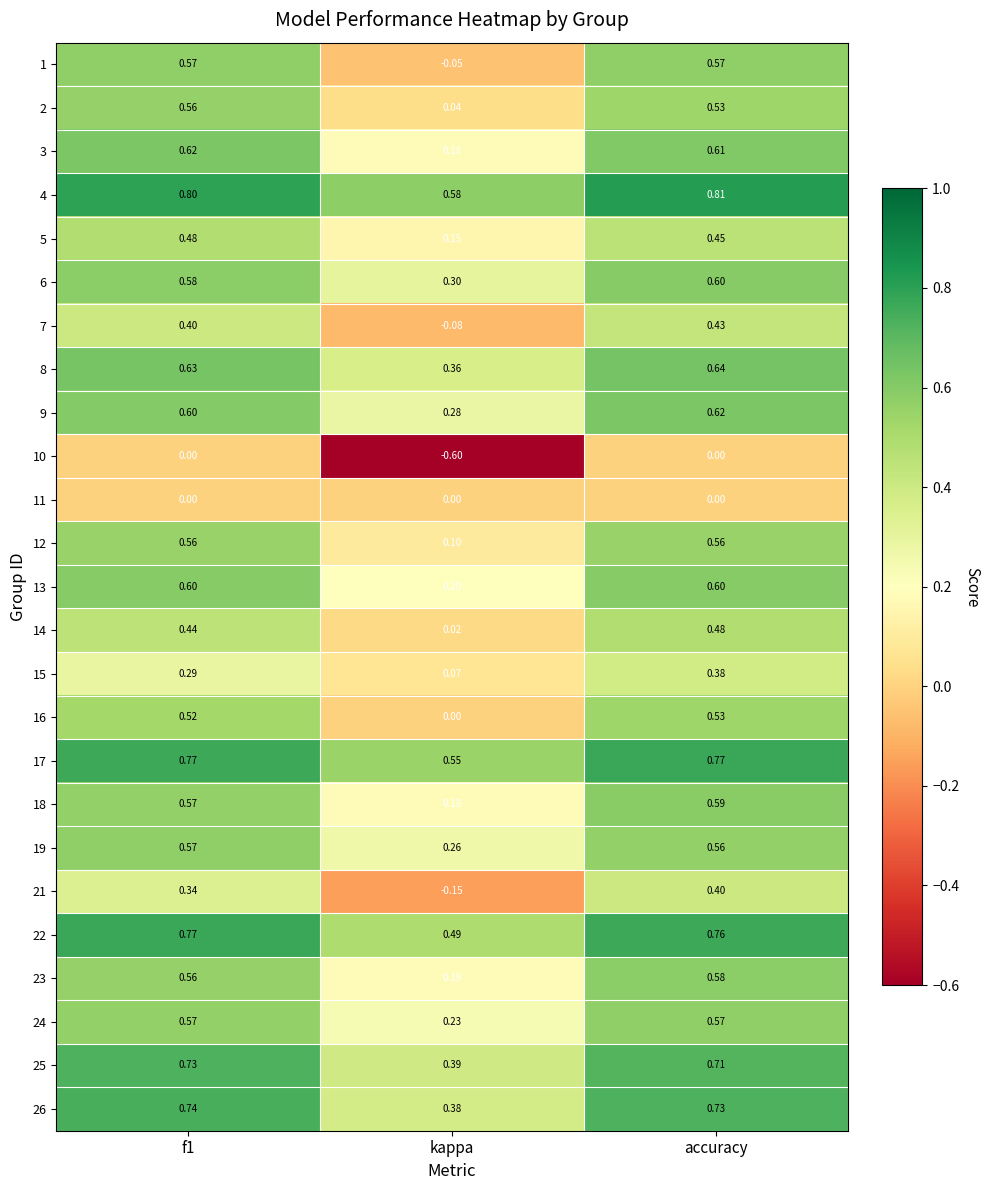

Is the value of 9 at accuracy greater than the value of 10 at accuracy?

Yes